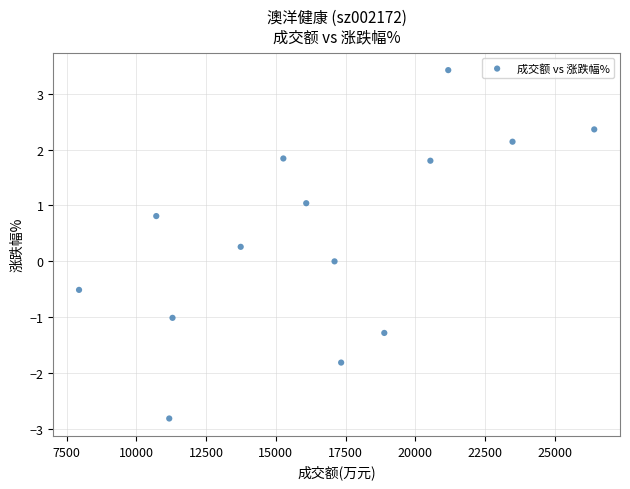

What is the range of X values (max minus min)?

18459.0